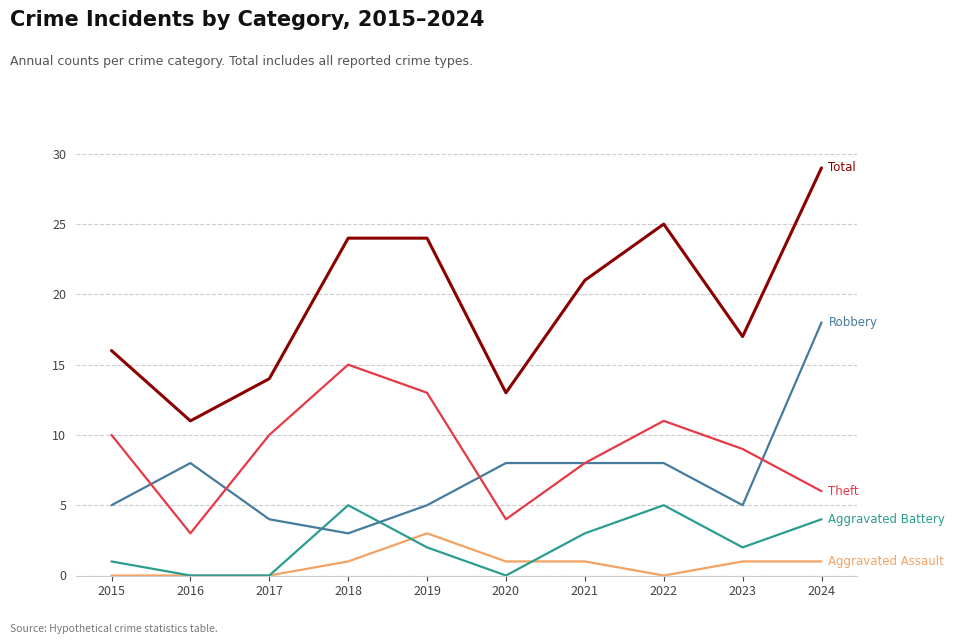

What is the maximum value shown in the chart?

29